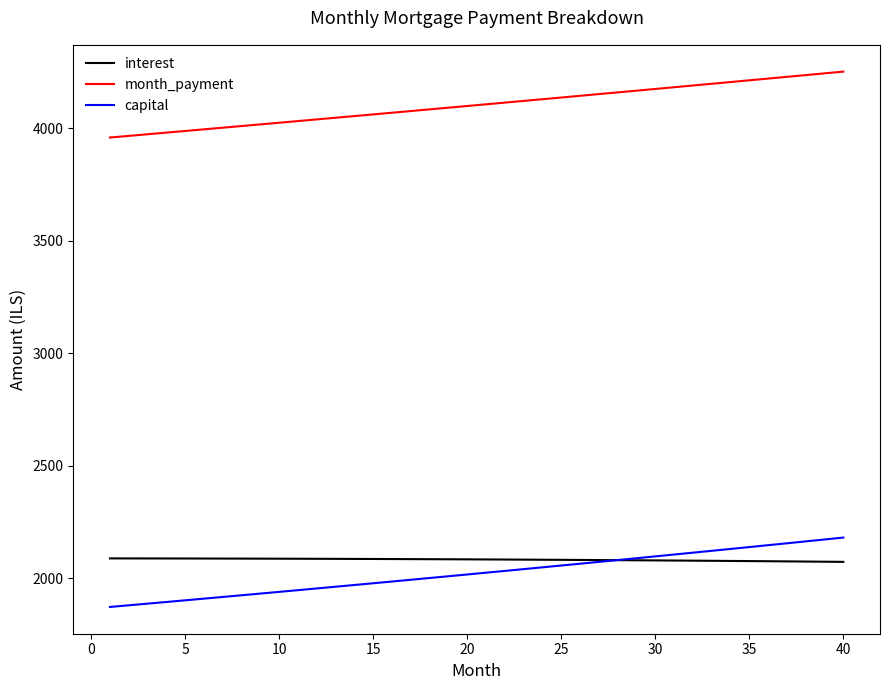

What is the lowest value of the capital series?

1871.3